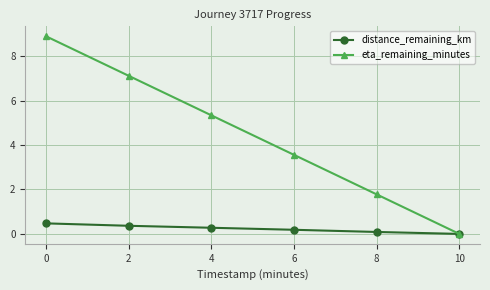

What is the spread (max minus min) of values at 0?

8.4